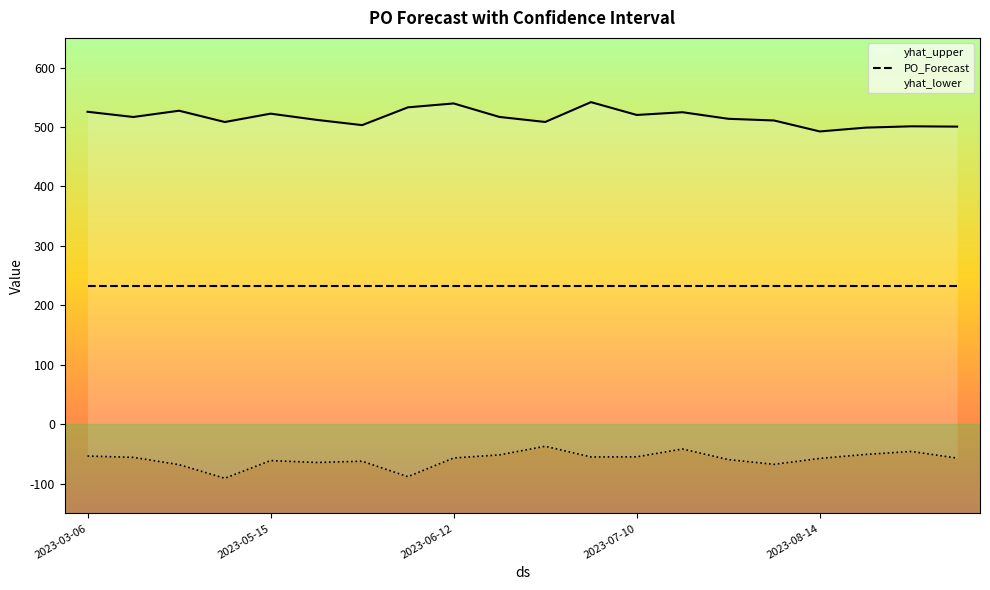

True or false: yhat_lower and yhat_upper cross at least once.

False